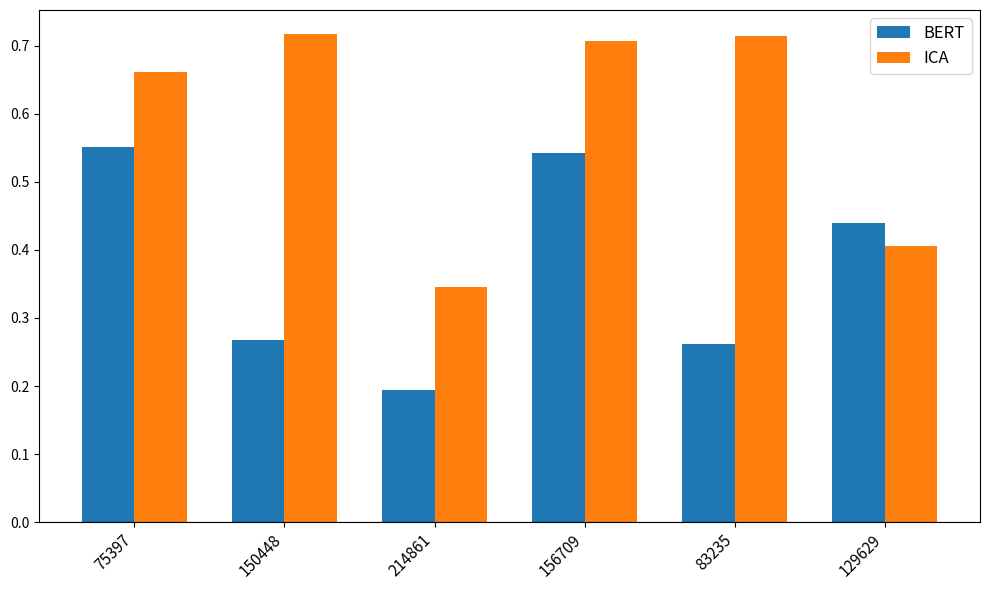

Count the ICA values in the range 0 to 1.

6